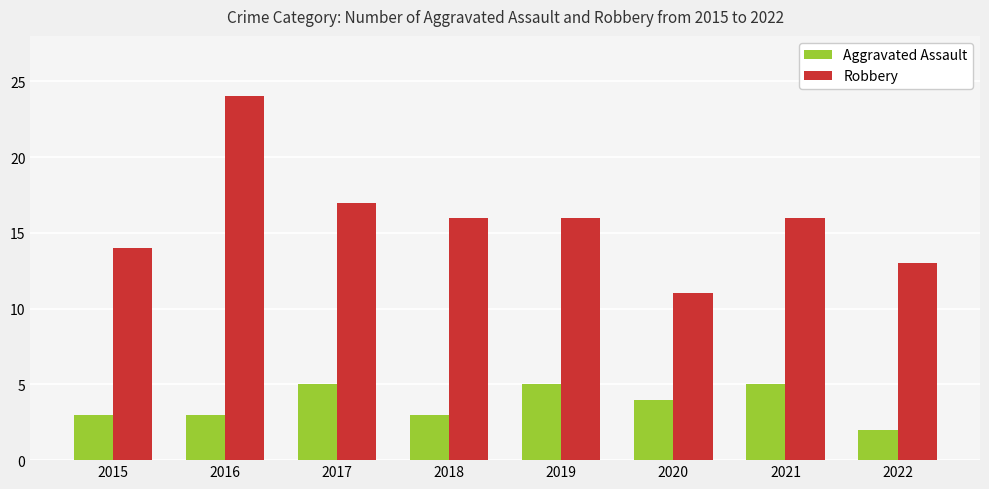

What is the maximum value shown in the chart?

24